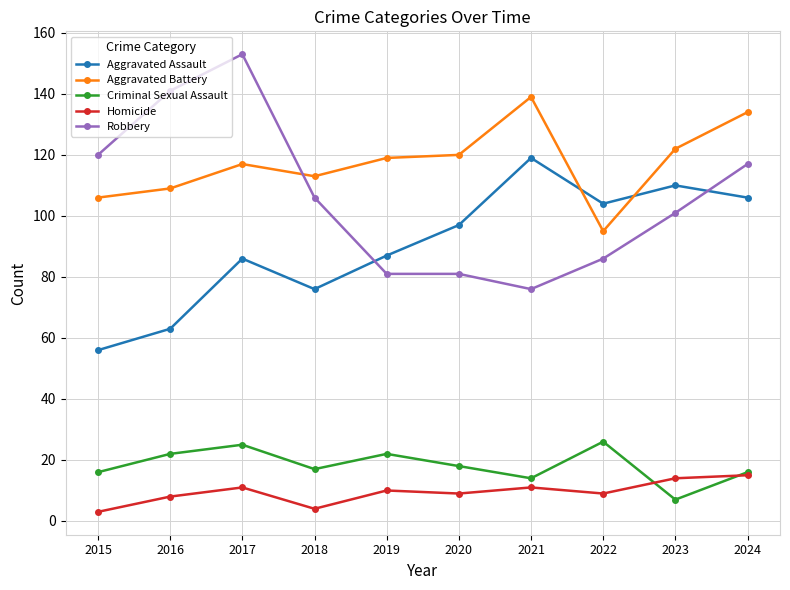

Reading left to right, extract all data points from this chart.

Aggravated Assault: 56	63	86	76	87	97	119	104	110	106
Aggravated Battery: 106	109	117	113	119	120	139	95	122	134
Criminal Sexual Assault: 16	22	25	17	22	18	14	26	7	16
Homicide: 3	8	11	4	10	9	11	9	14	15
Robbery: 120	141	153	106	81	81	76	86	101	117